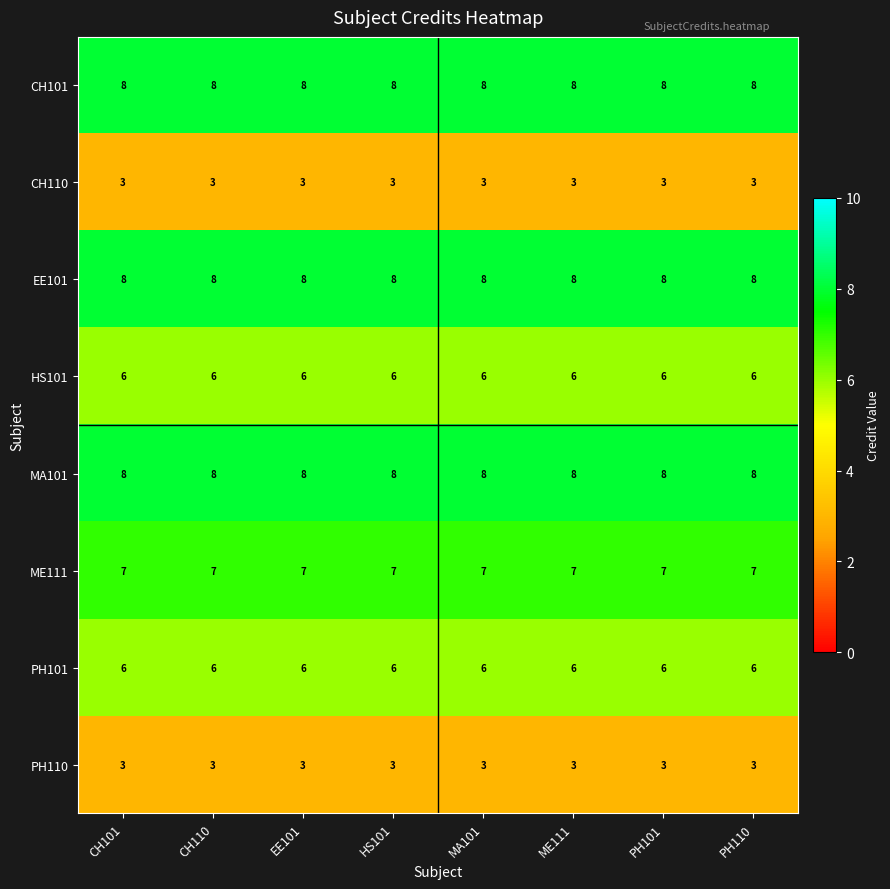

What is the average value of the ME111 series?

7